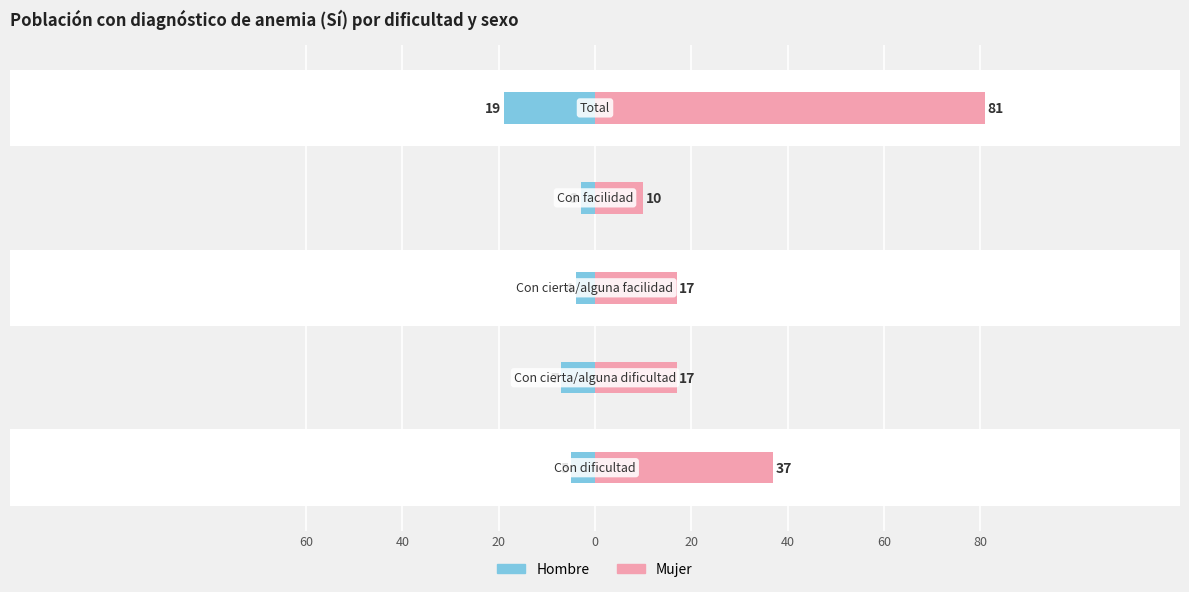

What is the average value of the Mujer series?

32